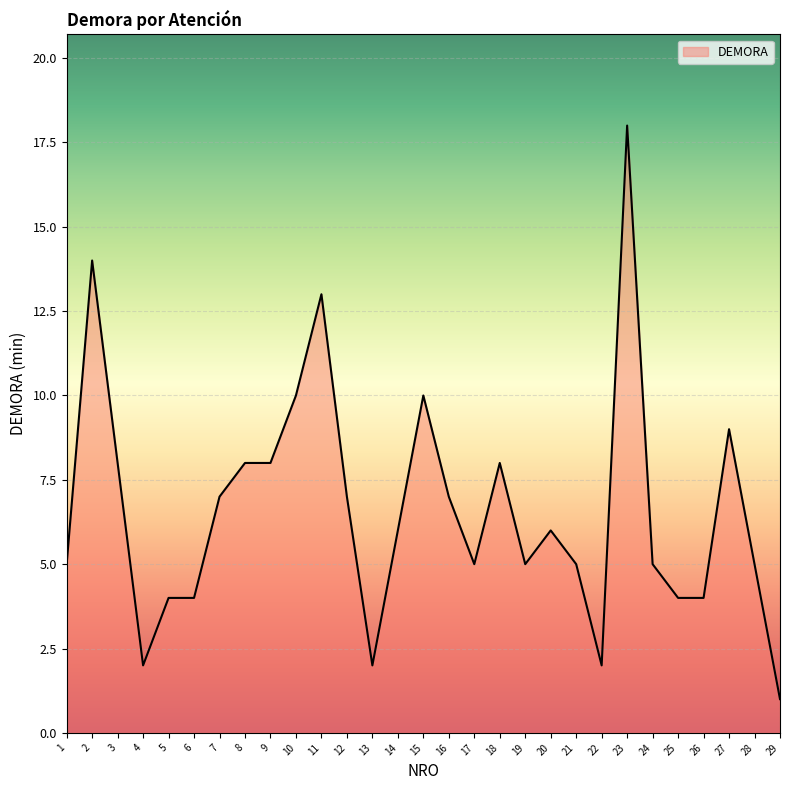

What is the difference between the maximum and minimum values?

17